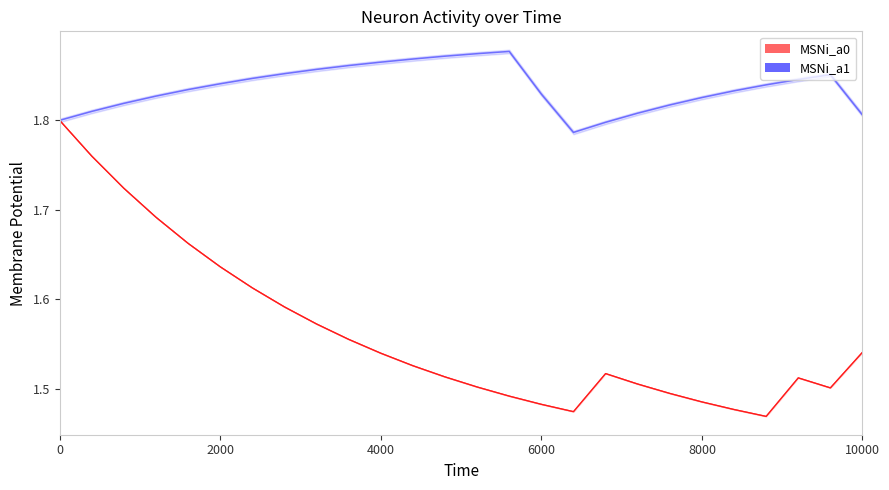

In MSNi_a0, how many points are higher than both neighbors (excluding endpoints)?

2